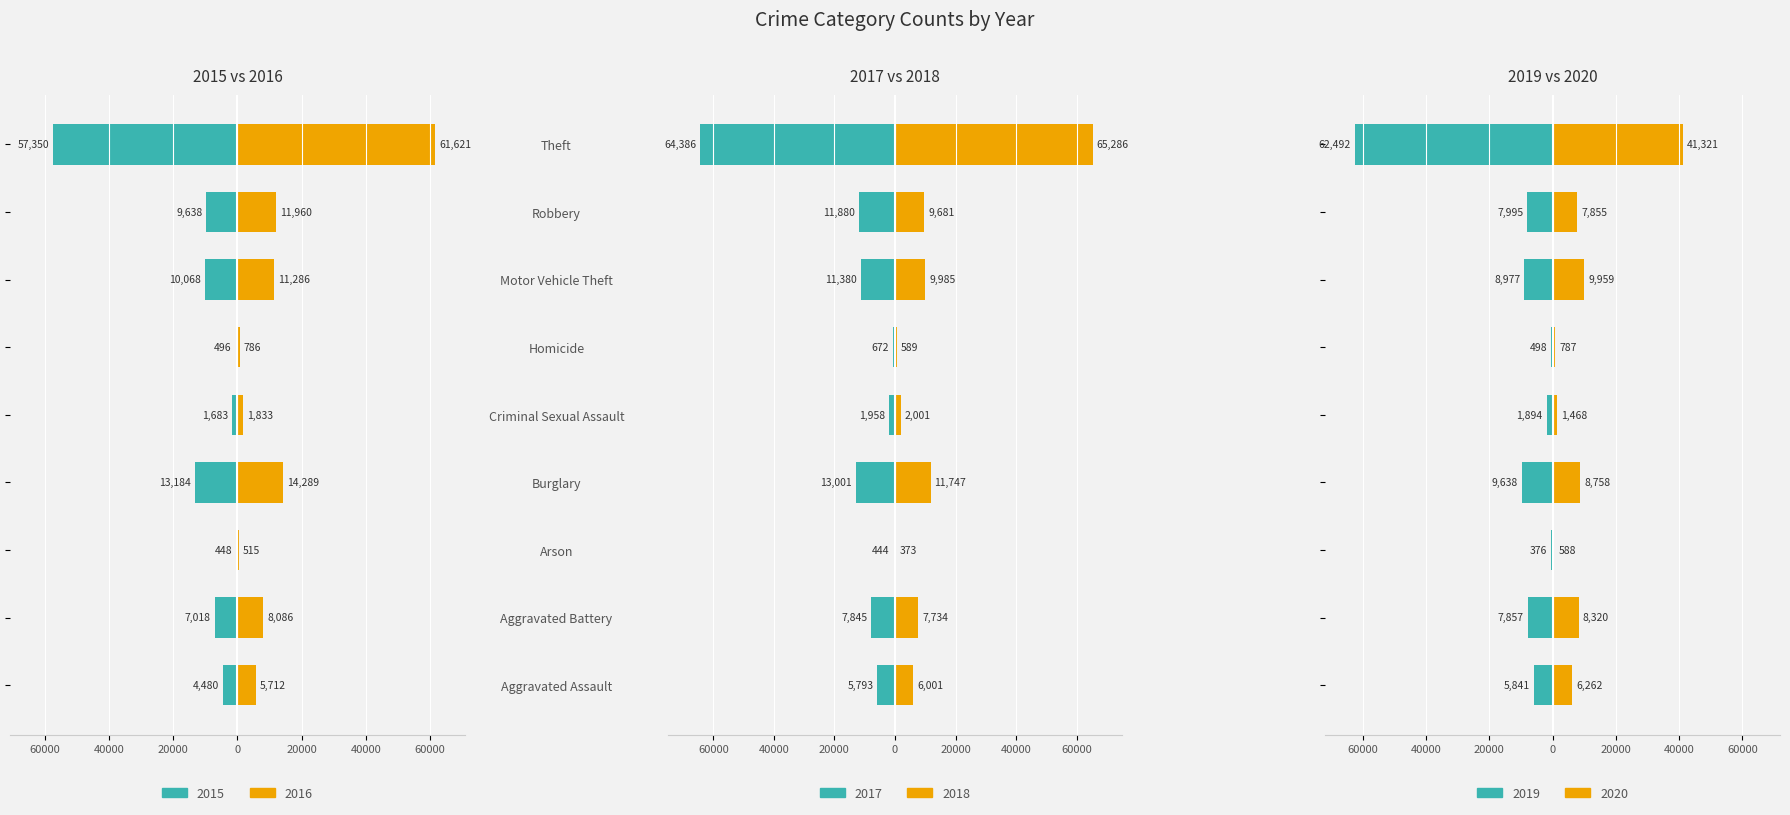

How many distinct data groups are displayed?

6